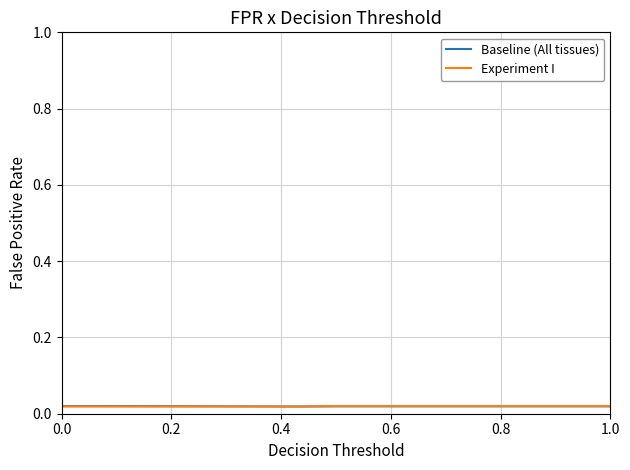

How many lines are shown in the chart?

2